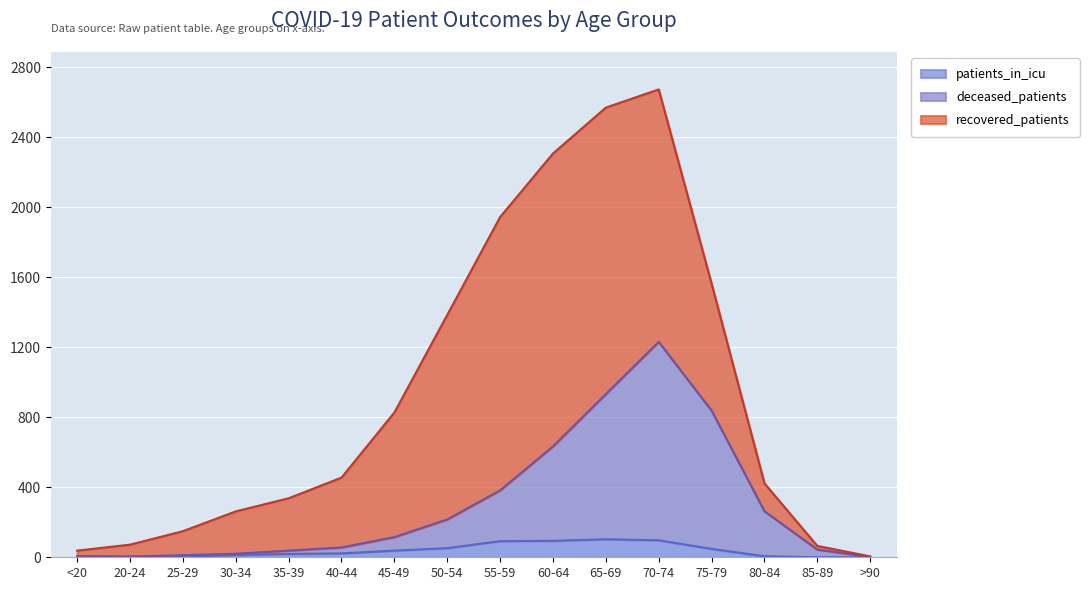

Is it true that patients_in_icu equals 0 at >90?

True